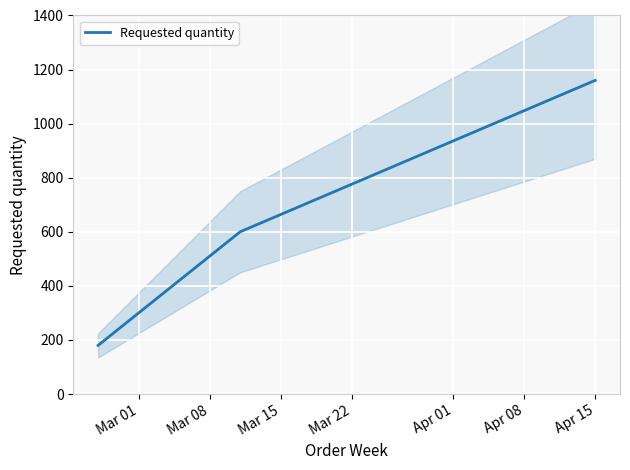

How many lines are shown in the chart?

1